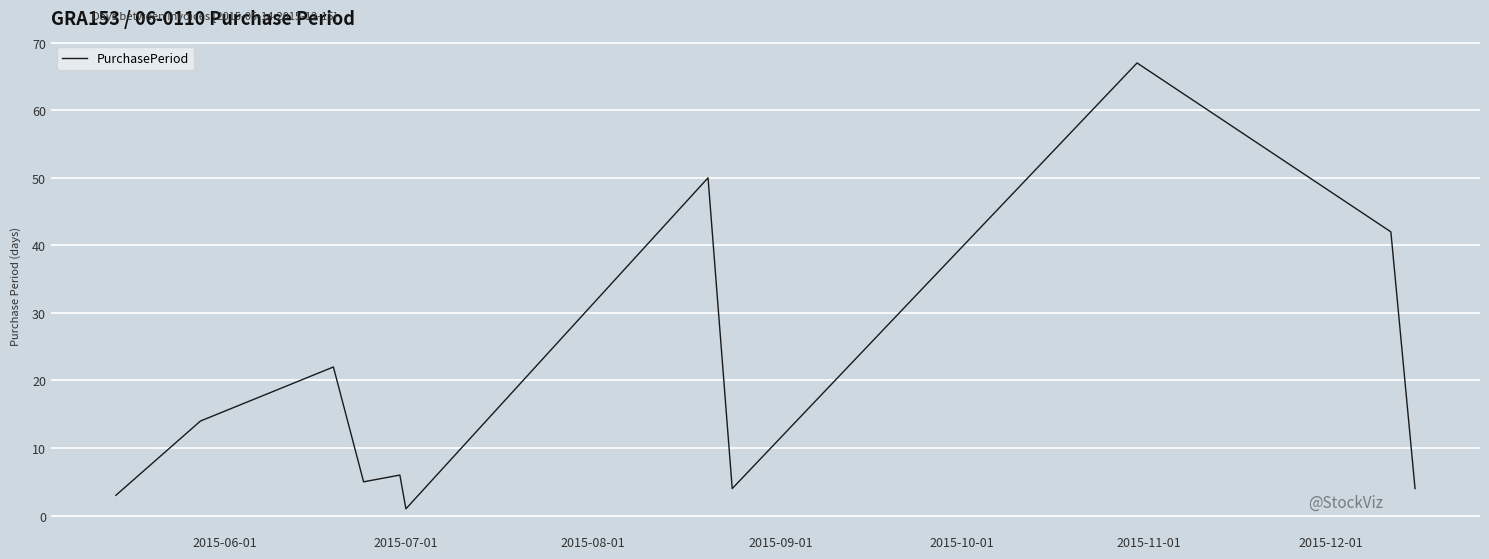

What is the maximum value shown in the chart?

67